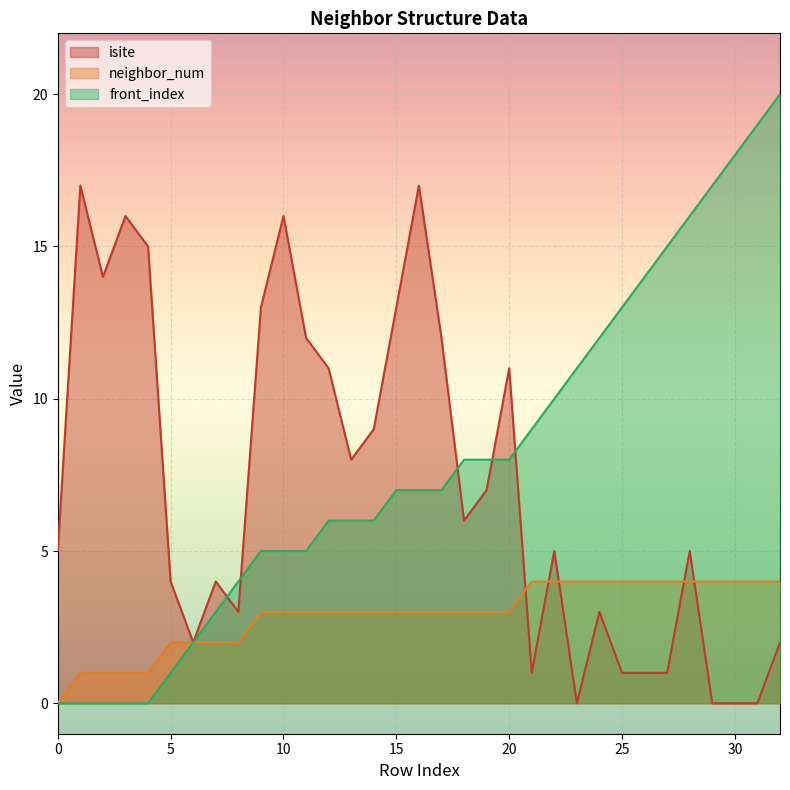

Between 22 and 12, which is larger?

12